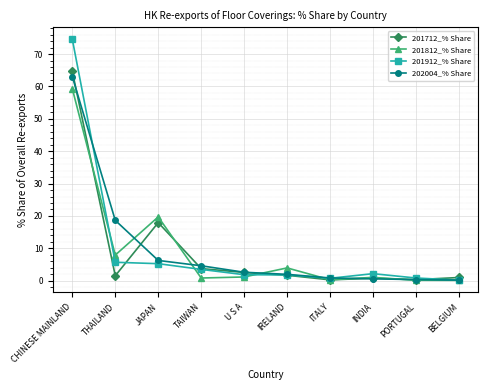

Between which two adjacent categories do 201712_% Share and 201812_% Share first intersect?

CHINESE MAINLAND and THAILAND